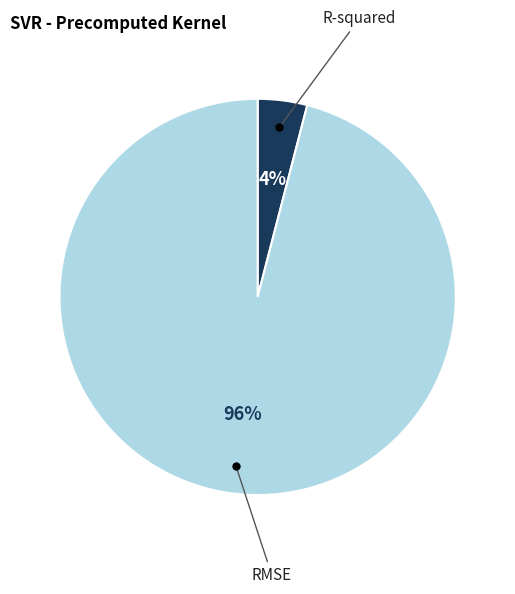

Which has a higher value, RMSE or R-squared?

RMSE